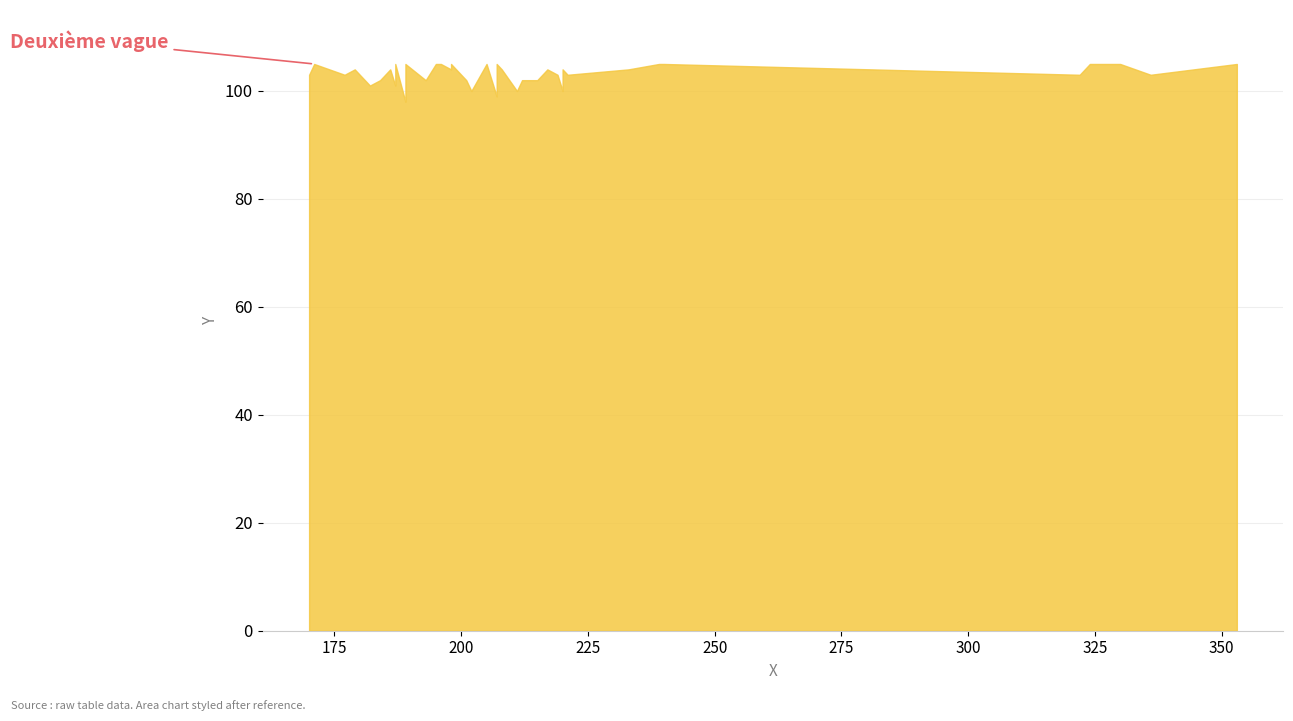

What is the greatest value displayed?

105